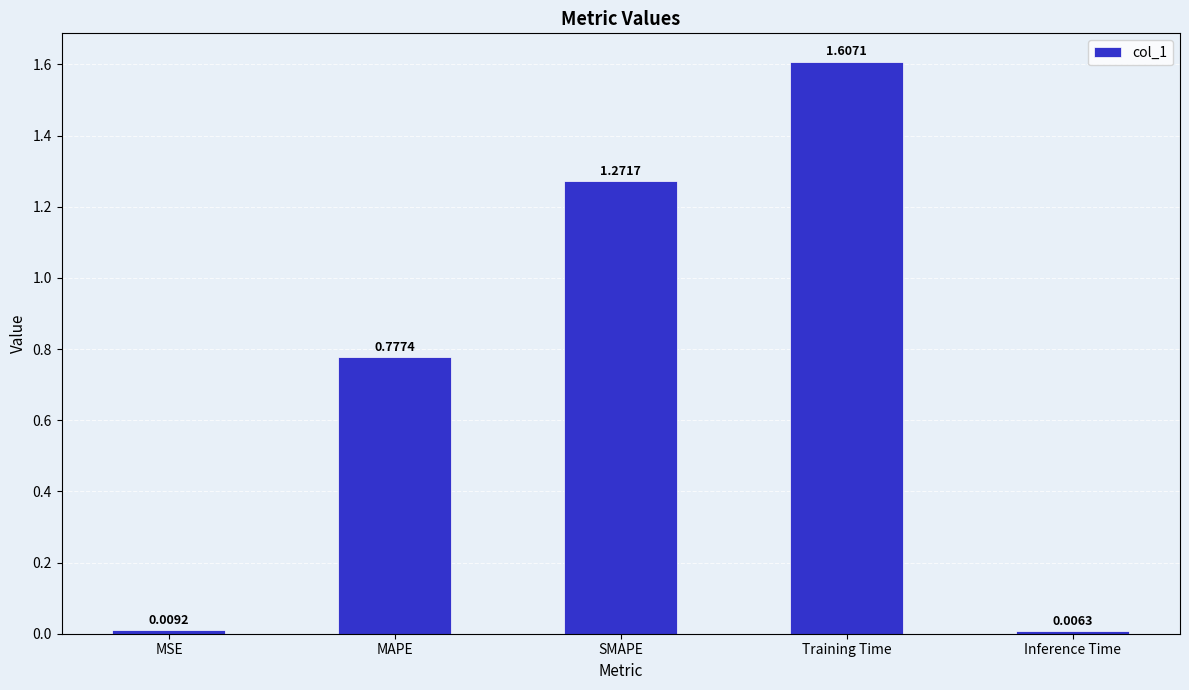

Rank the categories by value from highest to lowest.

Training Time, SMAPE, MAPE, MSE, Inference Time